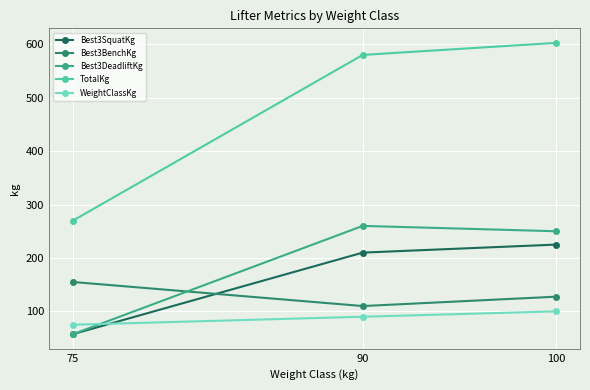

Between 75 and 90, which series saw the biggest shift?

TotalKg